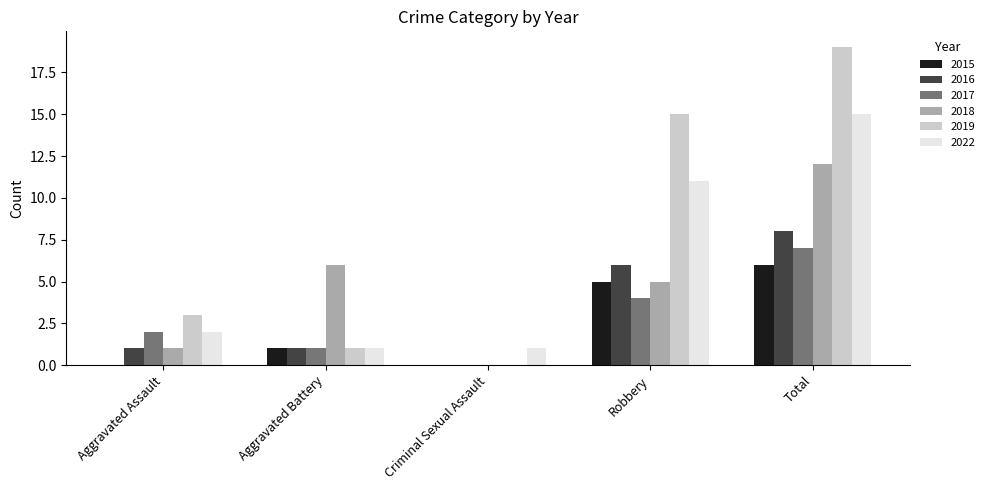

Where is 2018 nearest to the value 6?

Aggravated Battery